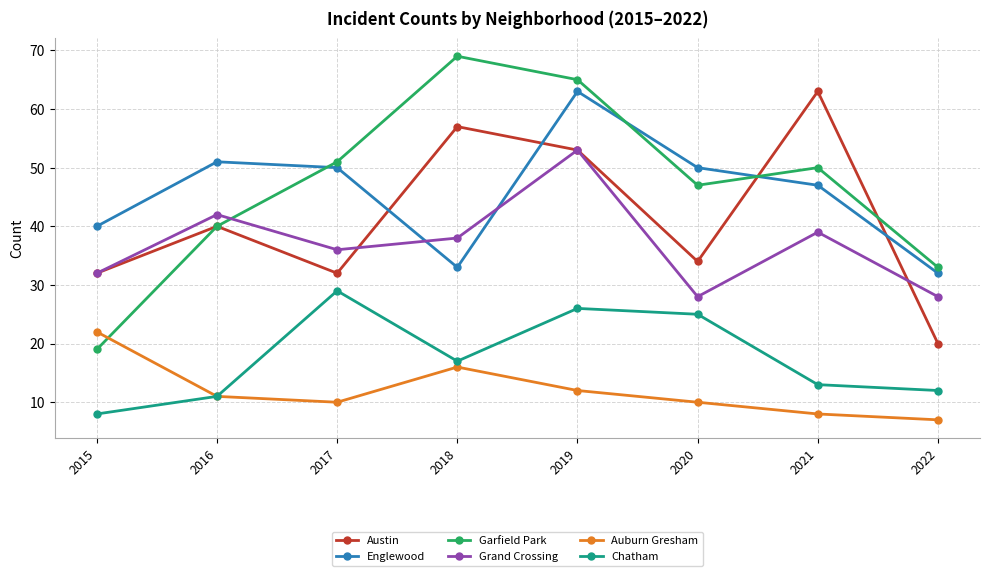

How many values in the Grand Crossing series are below 38?

4